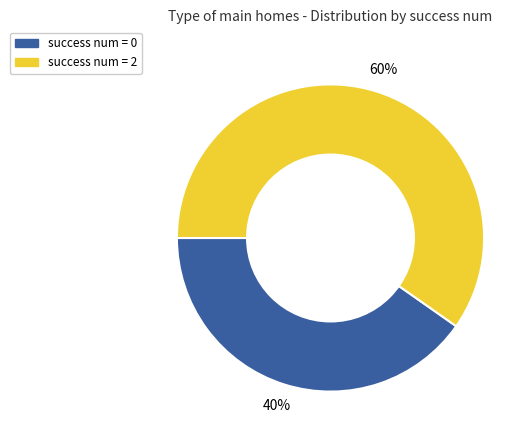

Is it true that success num = 2 is 60% of the pie?

True